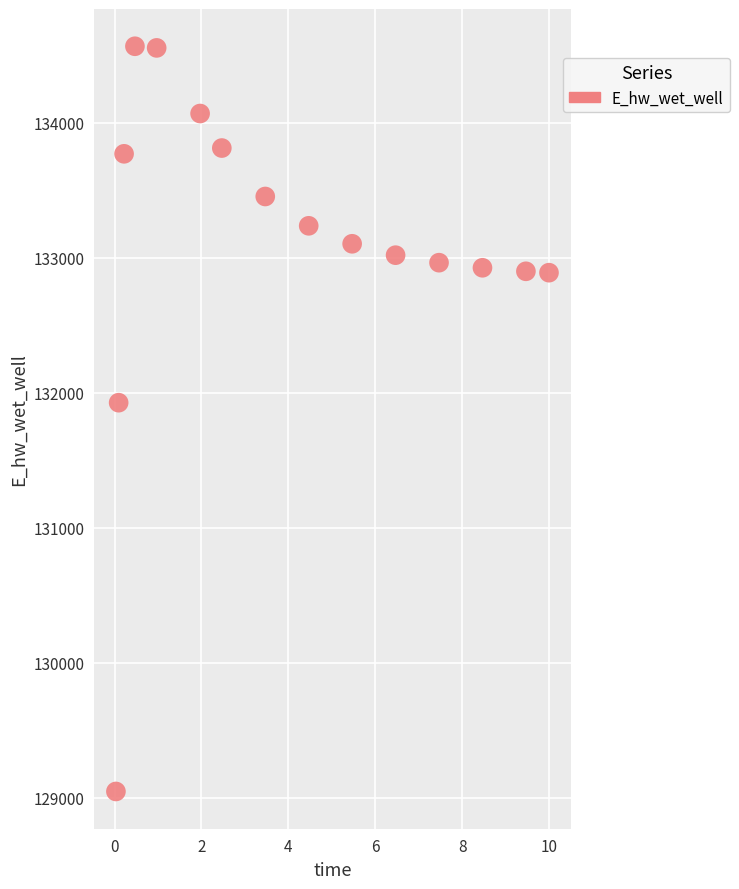

What Y value in the scatter plot is closest to 131806?

131926.4